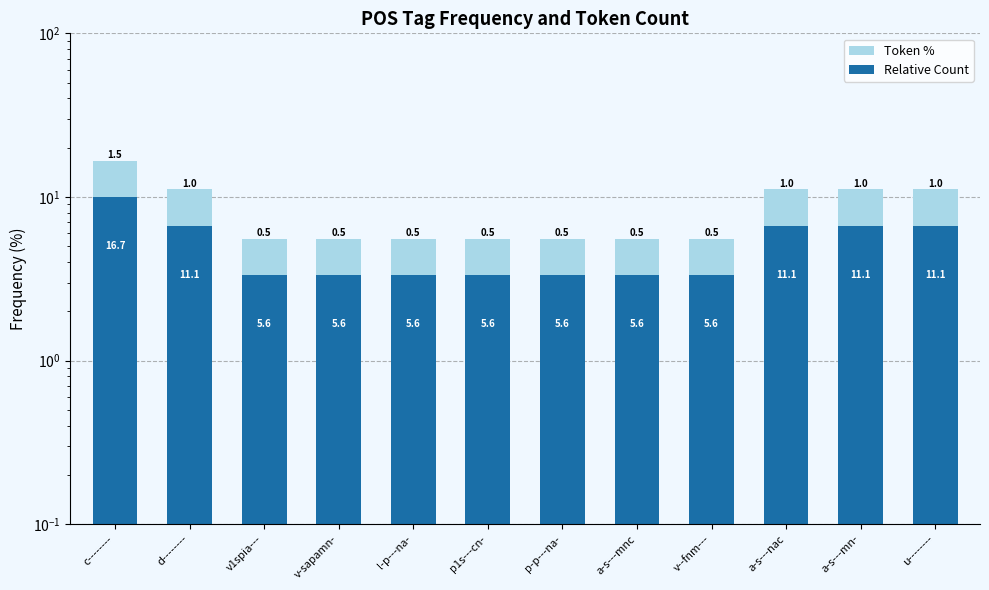

Reading left to right, transcribe all the data shown in this chart.

Token %: c--------=16.7	d--------=11.1	v1spia---=5.6	v-sapamn-=5.6	l-p---na-=5.6	p1s---cn-=5.6	p-p---na-=5.6	a-s---mnc=5.6	v--fnm---=5.6	a-s---nac=11.1	a-s---mn-=11.1	u--------=11.1
Relative Count: c--------=10.0	d--------=6.7	v1spia---=3.3	v-sapamn-=3.3	l-p---na-=3.3	p1s---cn-=3.3	p-p---na-=3.3	a-s---mnc=3.3	v--fnm---=3.3	a-s---nac=6.7	a-s---mn-=6.7	u--------=6.7